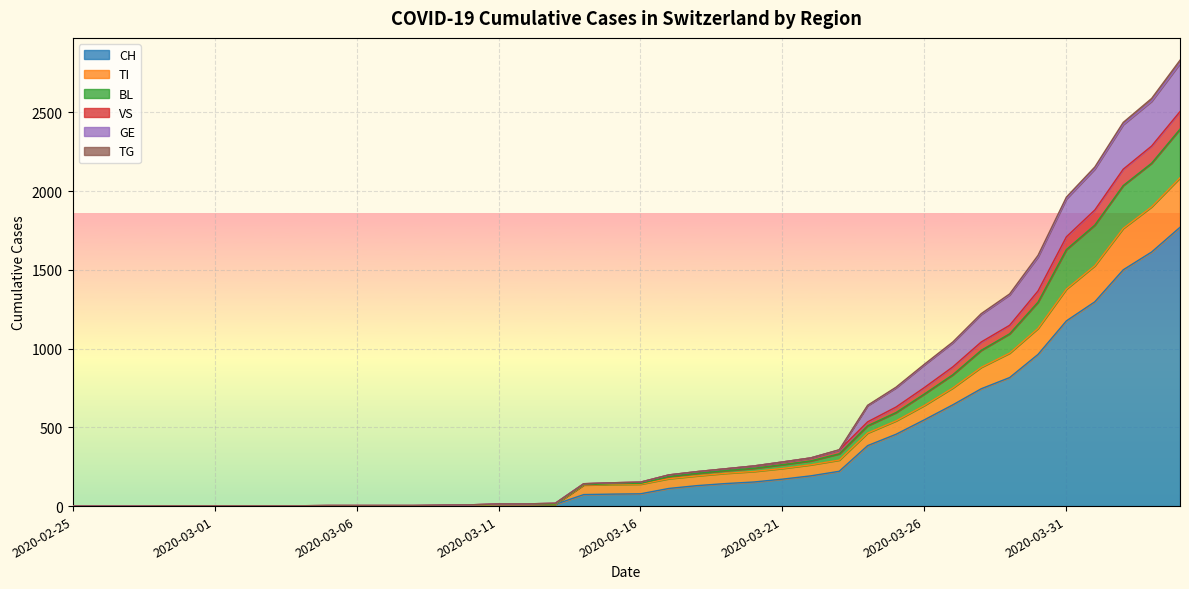

What is the average value of the CH series?

333